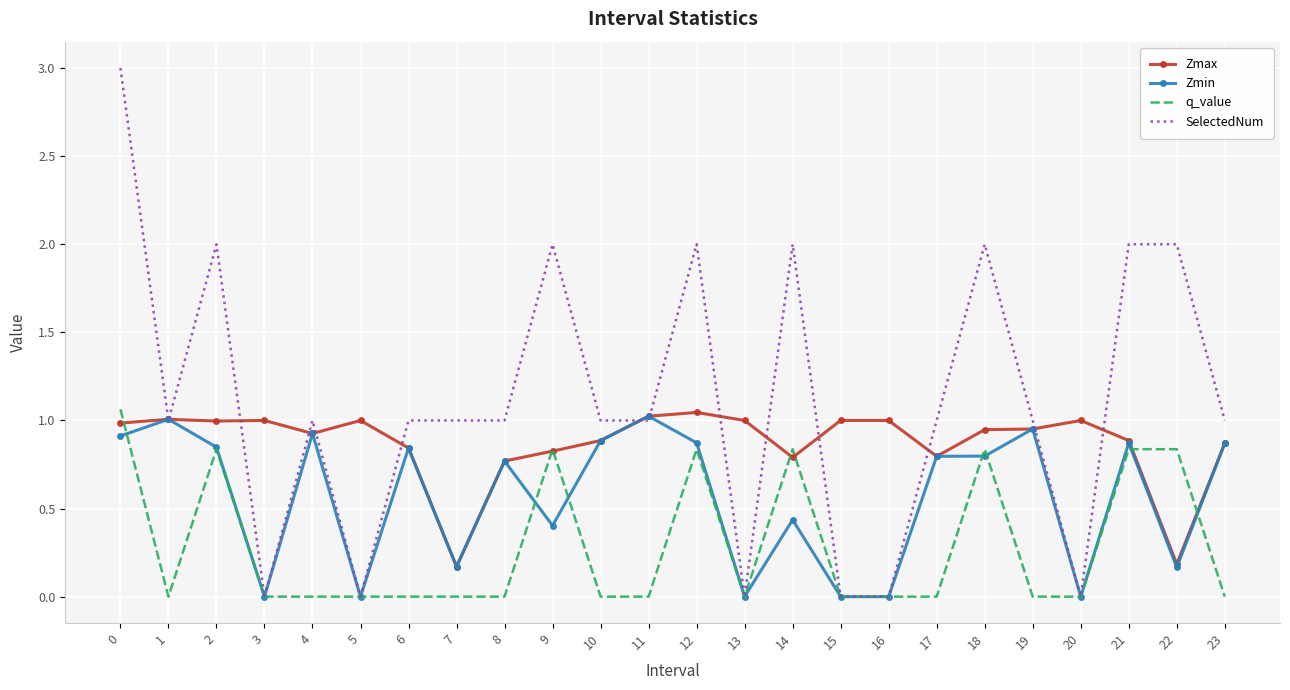

What is the maximum value shown in the chart?

3.0